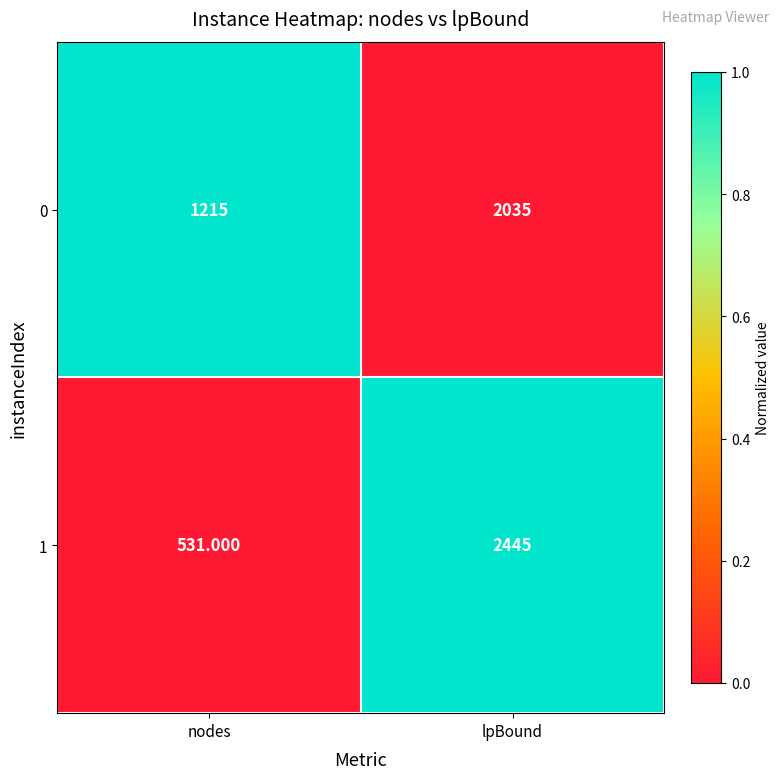

How many series are shown in this chart?

2